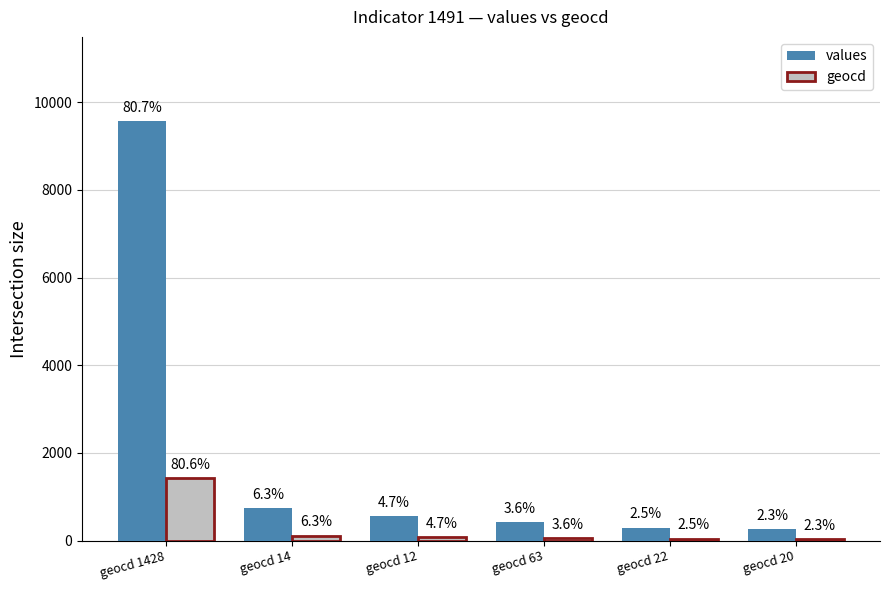

Is it true that geocd equals 44 at geocd 22?

True